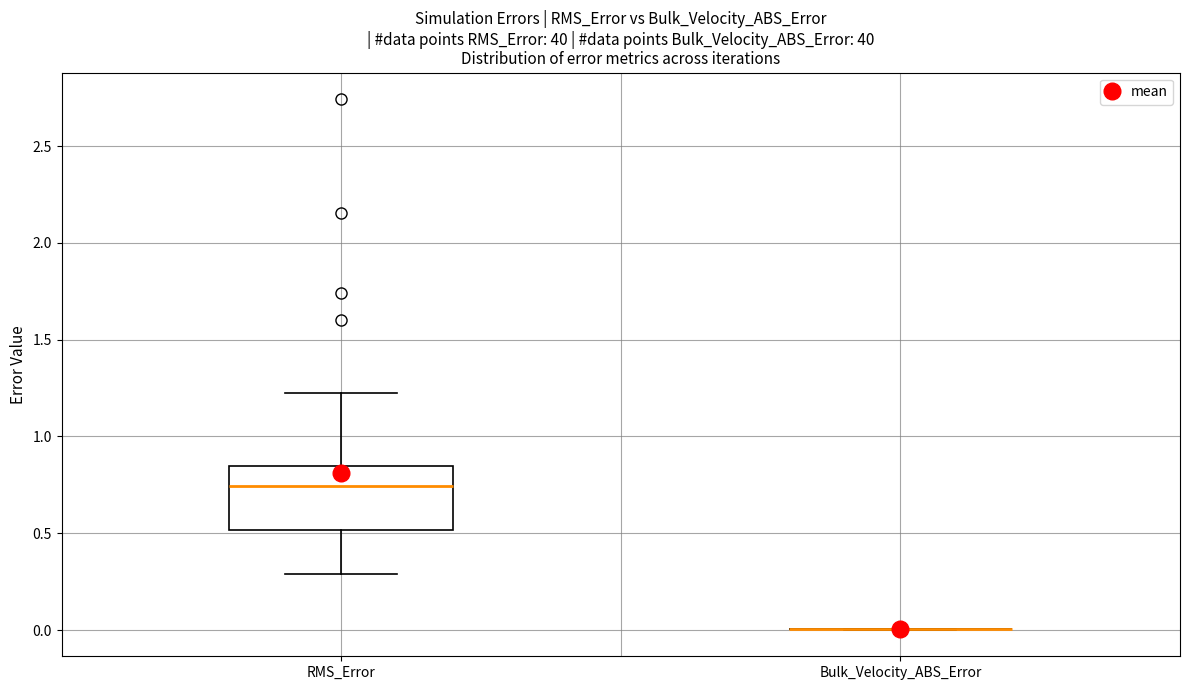

Reading left to right, read every box against the y-axis: the position of its median line, the range the box covers, and the ends of its whiskers. The values are not printed on the chart, so give them approximately, as read against the axis.

RMS_Error: median 0.75, box 0.50 to 0.85, whiskers 0.30 to 1.25
Bulk_Velocity_ABS_Error: box collapsed to a line at 0.00, whiskers 0.00 to 0.00